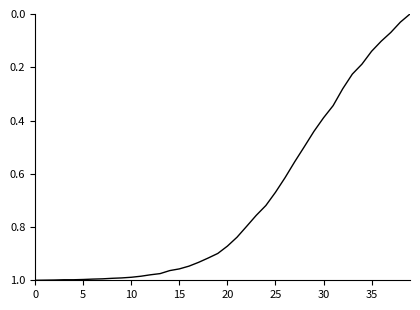

How many lines are shown in the chart?

1